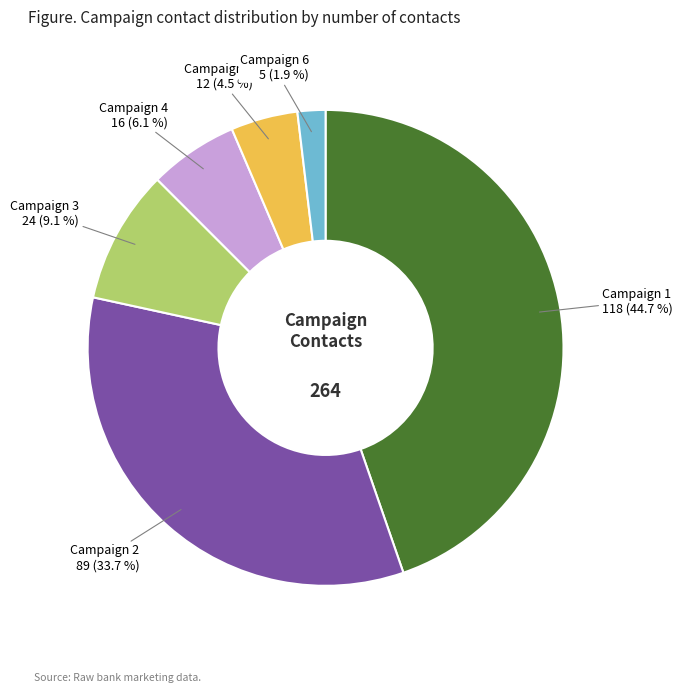

Count the number of slices in the pie.

6